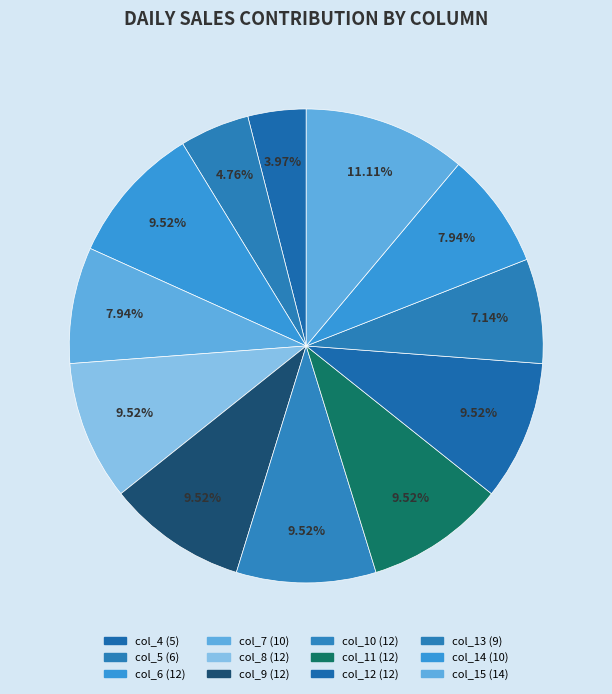

How many segments does this pie chart have?

12